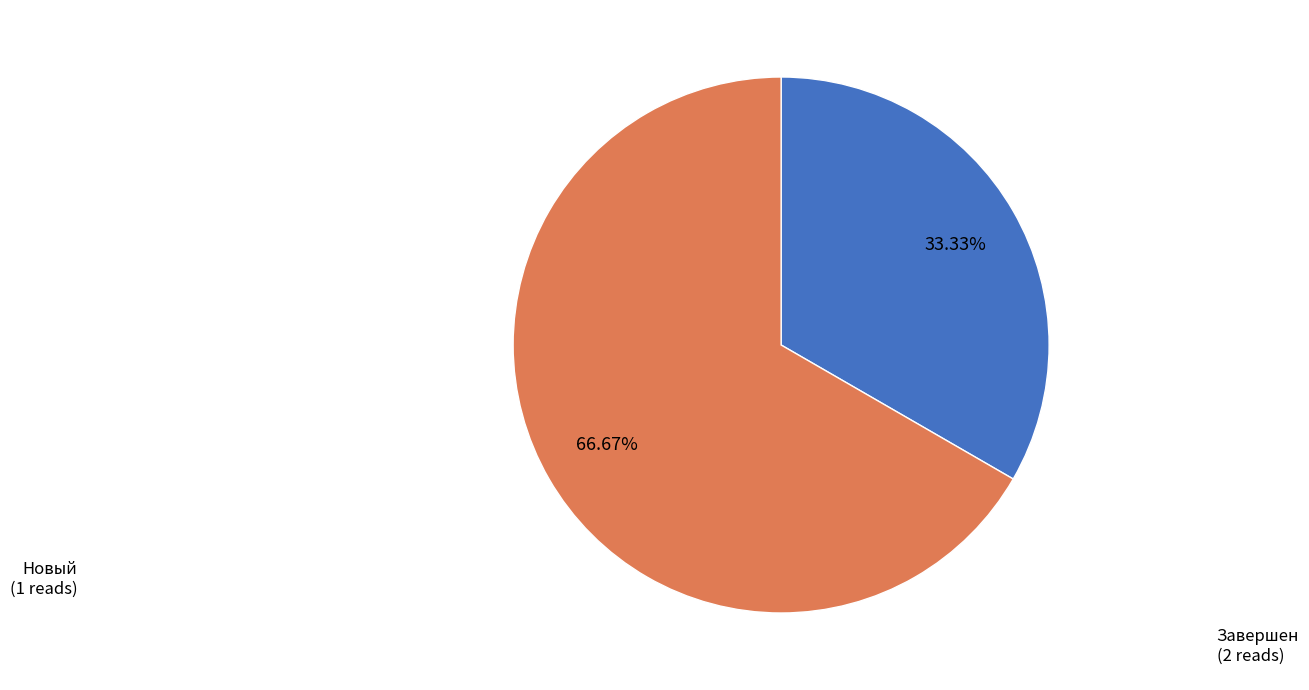

True or false: Новый accounts for 23% of the total.

False